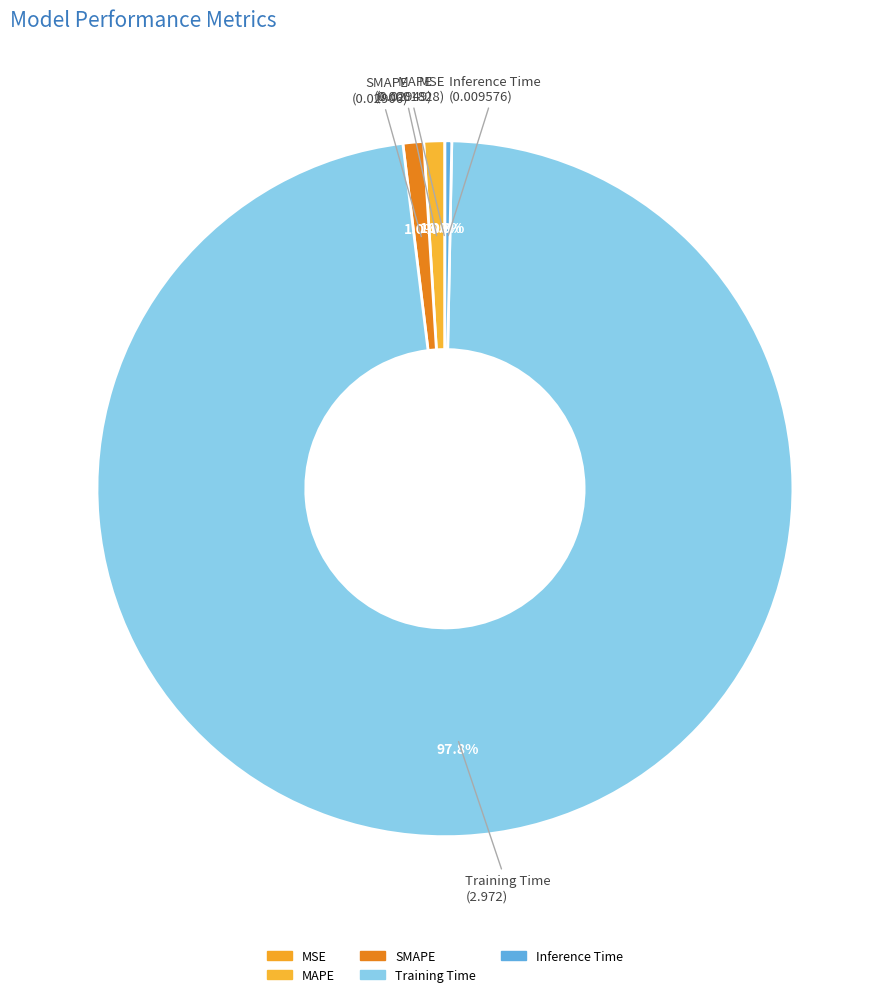

How many segments does this pie chart have?

5